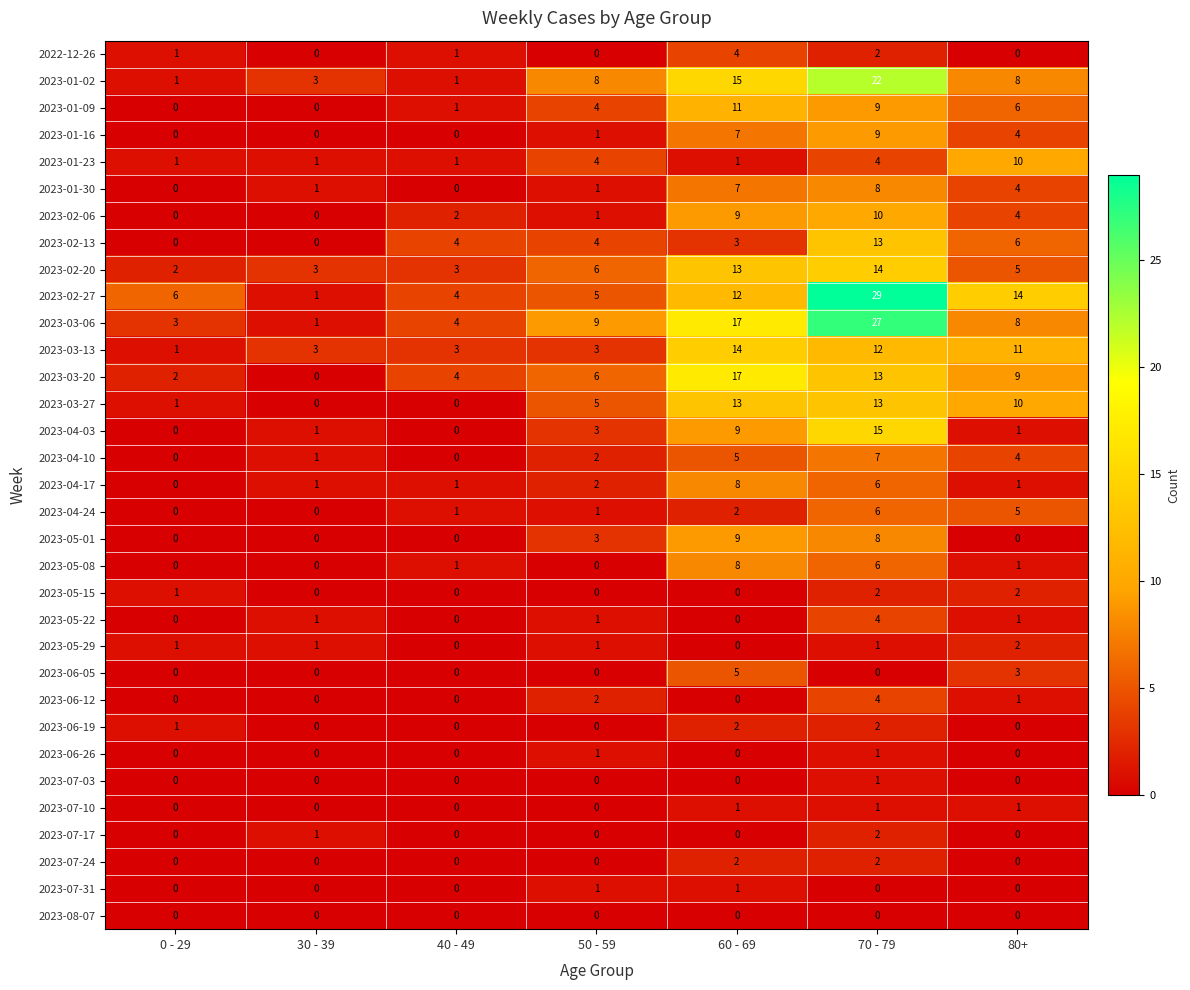

What is the sum of the 2023-05-01 values at 50 - 59 and 30 - 39?

3